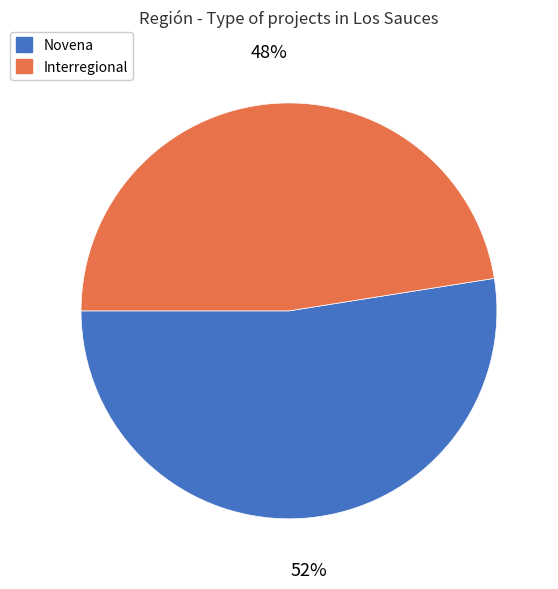

Which has a higher value, Interregional or Novena?

Novena